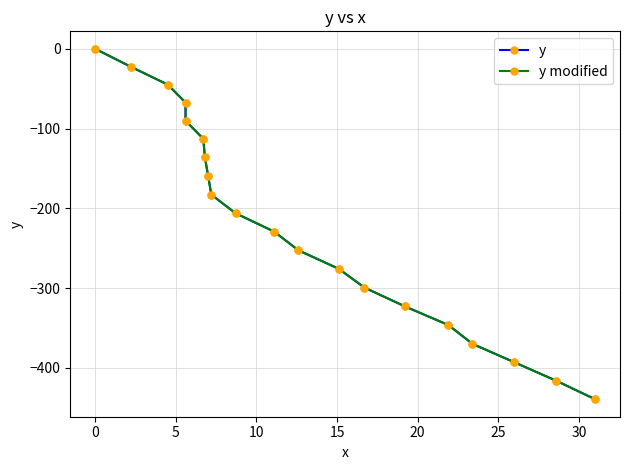

What is the difference between the maximum and minimum values in the y modified series?

439.5